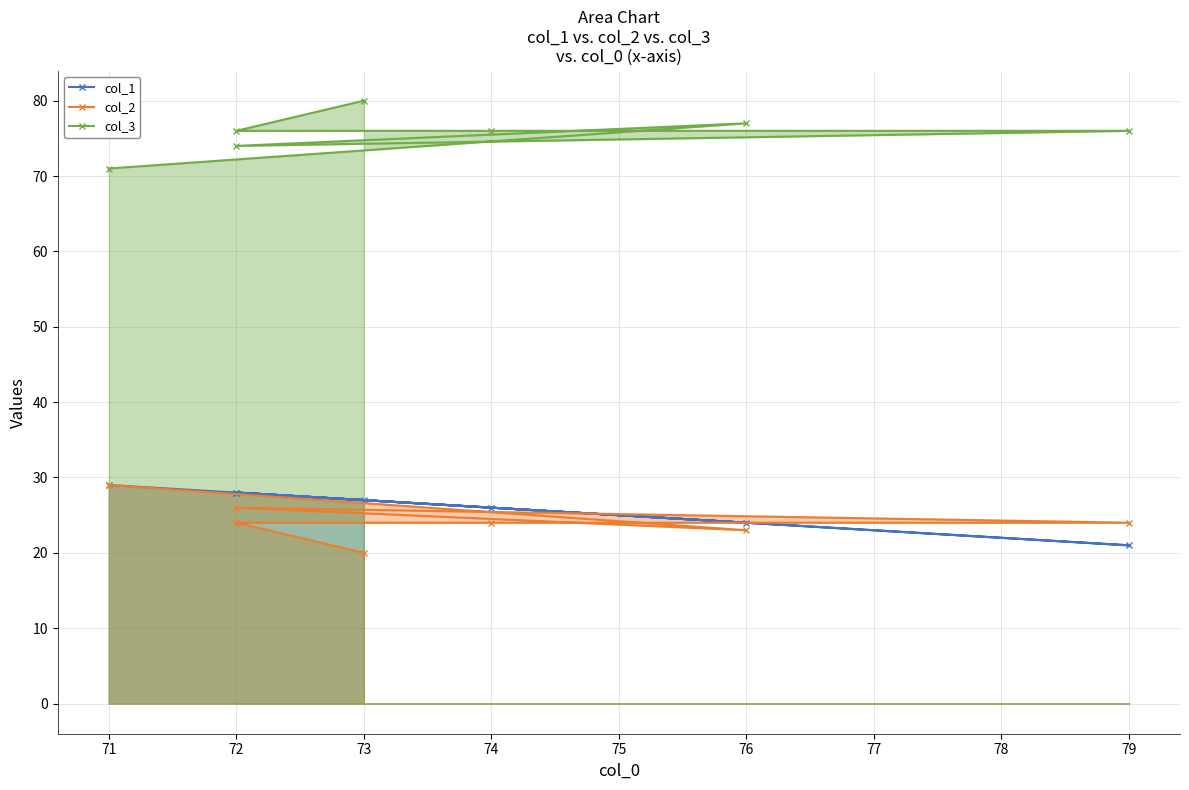

What is the maximum value for col_1?

29